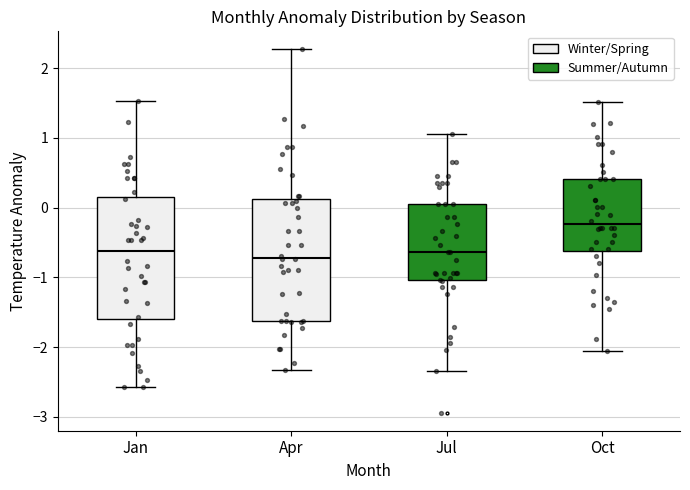

Reading left to right, read every box against the y-axis: the position of its median line, the range the box covers, and the ends of its whiskers. The values are not printed on the chart, so give them approximately, as read against the axis.

Jan: median -0.6, box -1.6 to 0.2, whiskers -2.6 to 1.5
Apr: median -0.7, box -1.6 to 0.1, whiskers -2.3 to 2.3
Jul: median -0.6, box -1.0 to 0.1, whiskers -2.3 to 1.1
Oct: median -0.2, box -0.6 to 0.4, whiskers -2.1 to 1.5